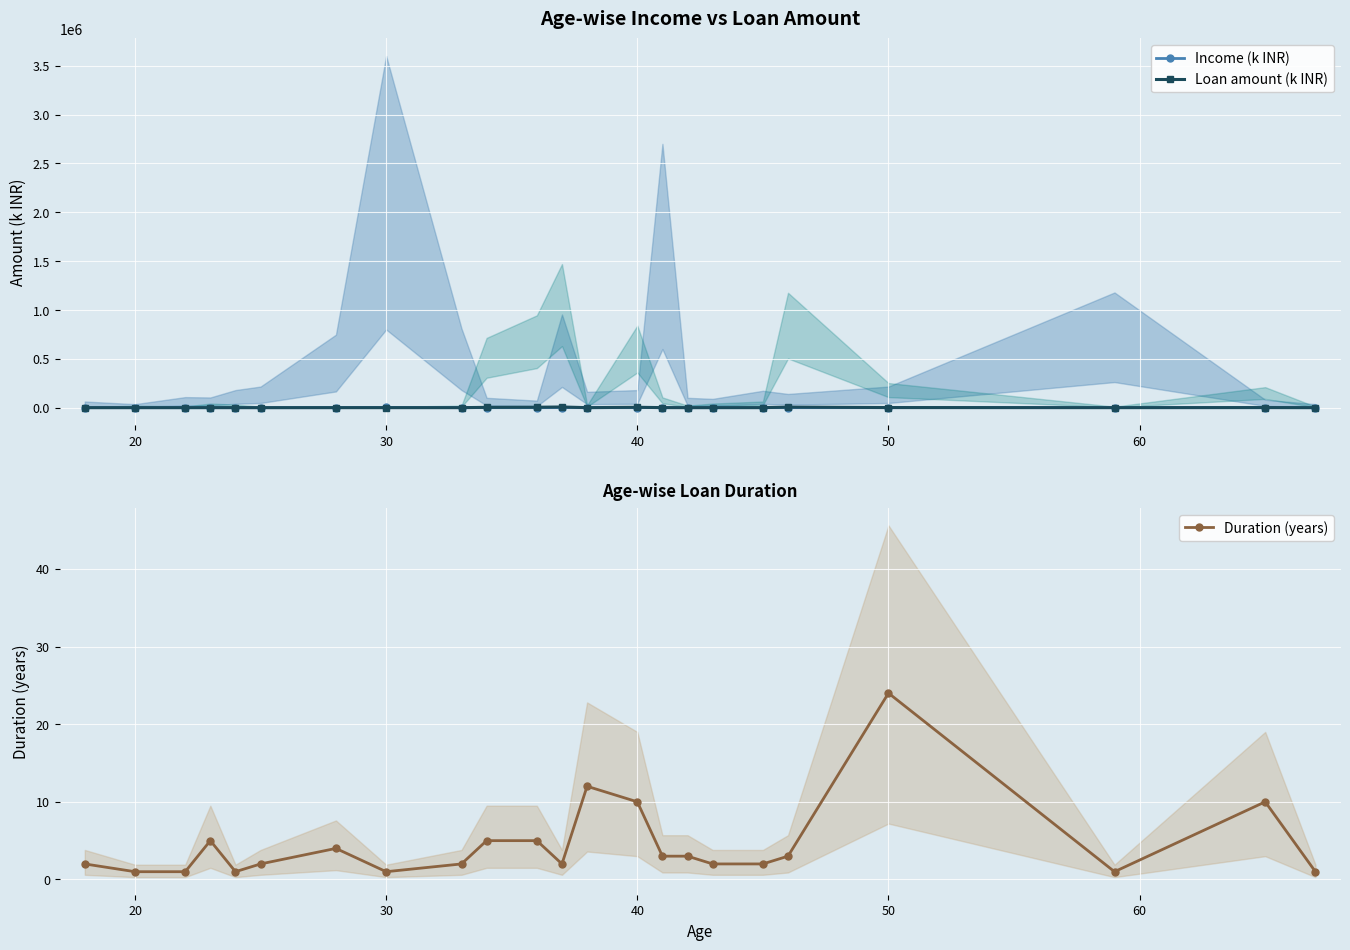

At how many categories does at least one series exceed 3286?

5